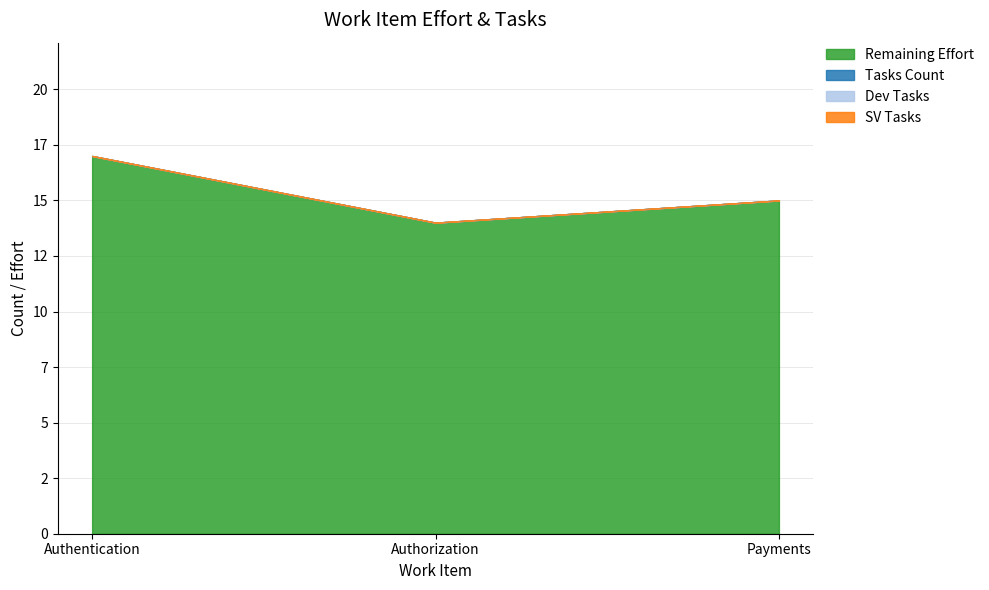

What is the total value across all series at Authentication?

17